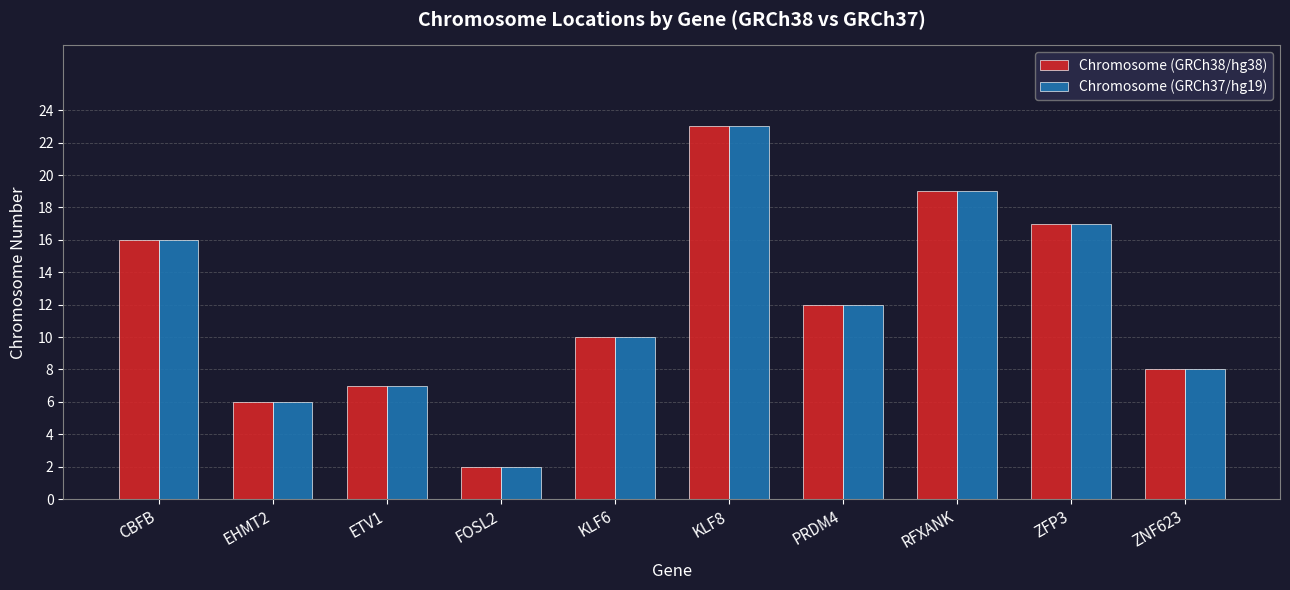

What is the difference between the maximum and minimum values in the Chromosome (GRCh38/hg38) series?

21